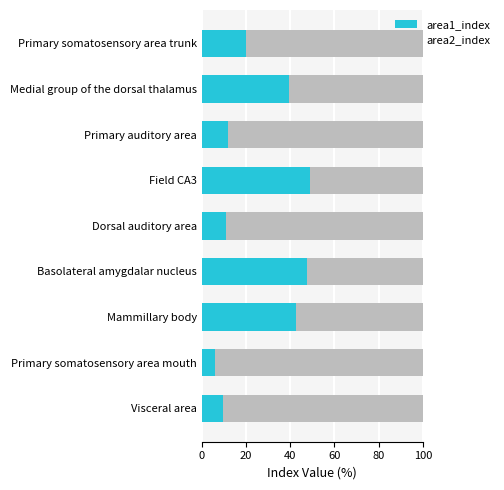

The area1_index series shows 4.2 at Primary somatosensory area trunk. True or false?

False